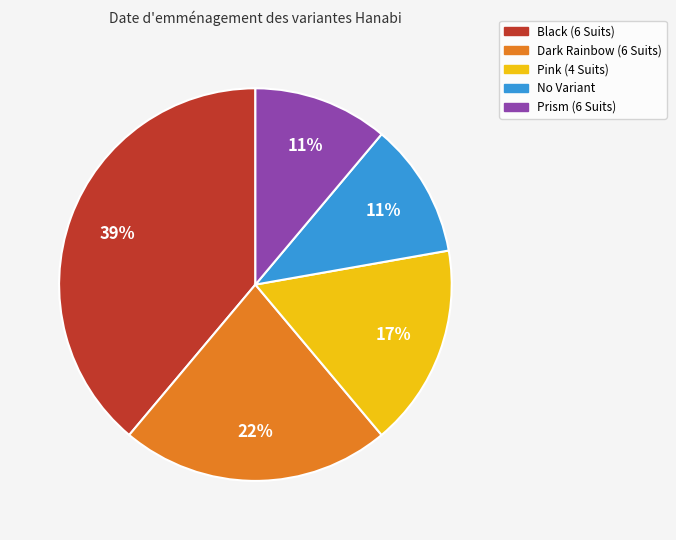

Approximately how many times larger is the value at Pink (4 Suits) compared to Dark Rainbow (6 Suits)?

0.8